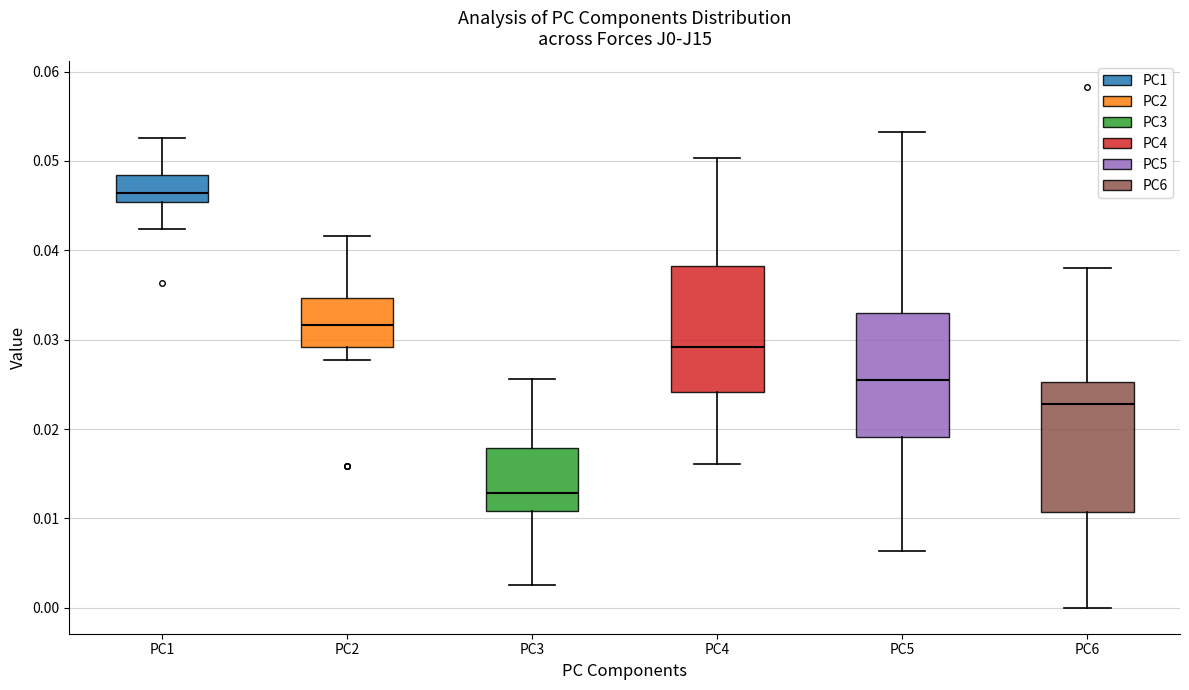

Reading left to right, read every box against the y-axis: the position of its median line, the range the box covers, and the ends of its whiskers. The values are not printed on the chart, so give them approximately, as read against the axis.

PC1: median 0.046, box 0.045 to 0.048, whiskers 0.042 to 0.053
PC2: median 0.032, box 0.029 to 0.035, whiskers 0.028 to 0.042
PC3: median 0.013, box 0.011 to 0.018, whiskers 0.003 to 0.026
PC4: median 0.029, box 0.024 to 0.038, whiskers 0.016 to 0.050
PC5: median 0.026, box 0.019 to 0.033, whiskers 0.006 to 0.053
PC6: median 0.023, box 0.011 to 0.025, whiskers 0.000 to 0.038